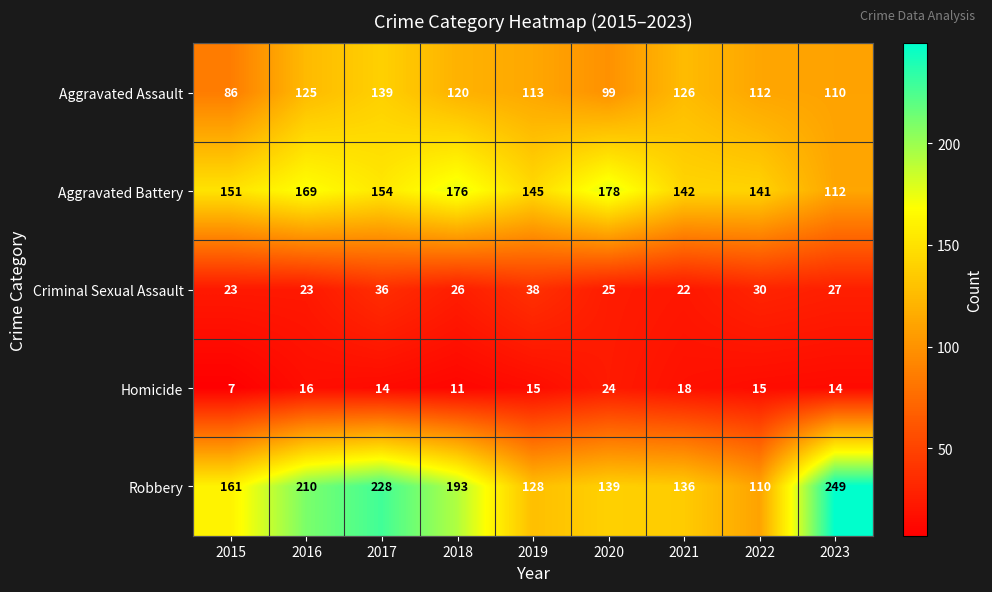

What is the difference between the Homicide values at 2020 and 2017?

10